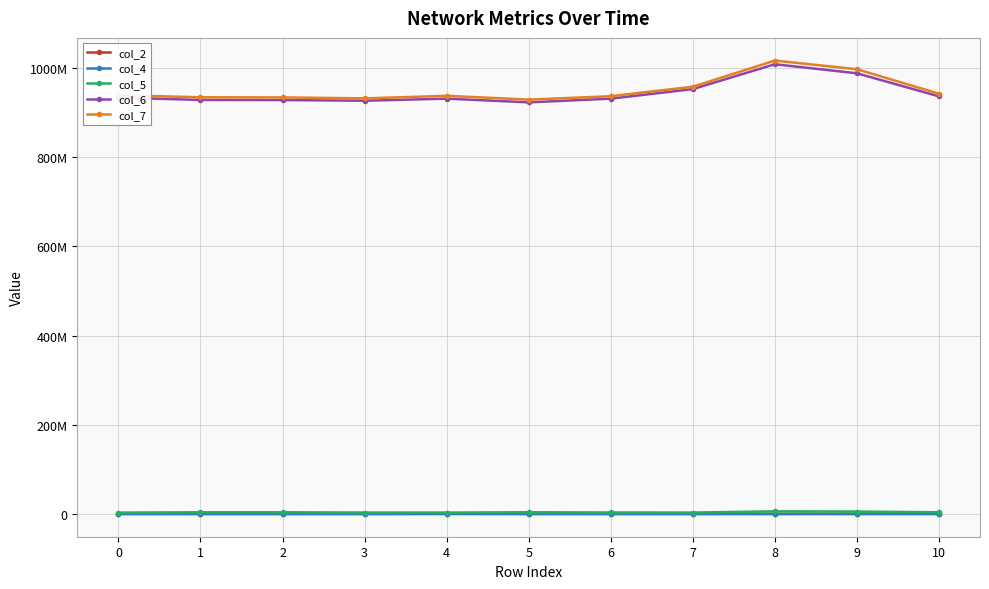

Which series has the widest spread of values?

col_7